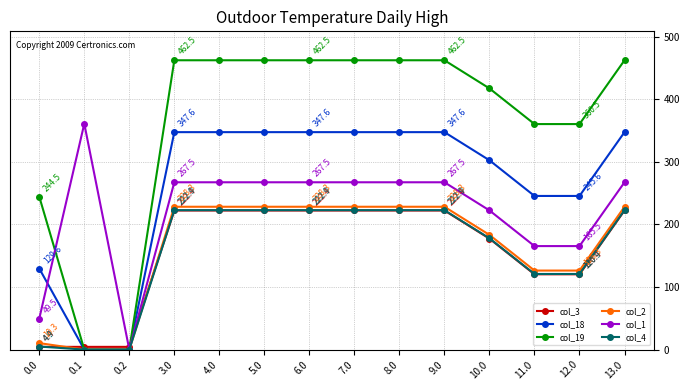

How many data points in col_1 are less than 267?

5